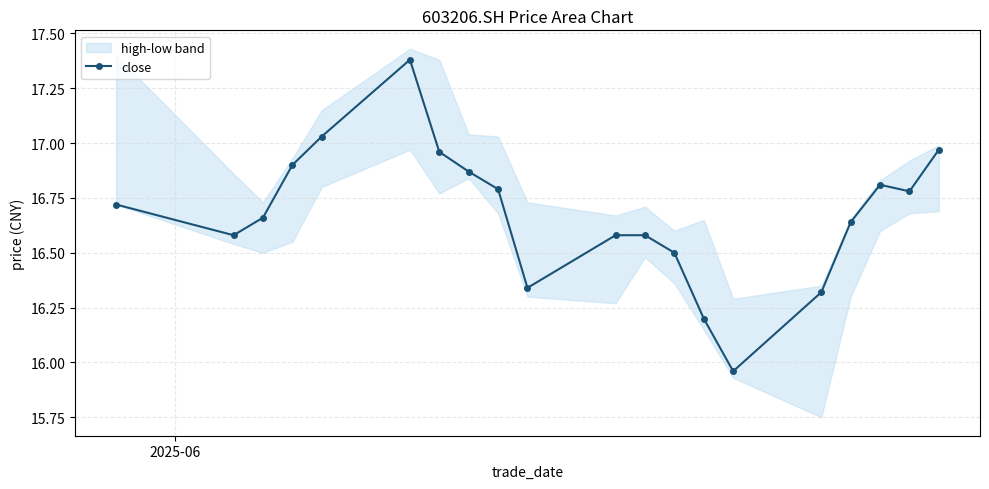

What is the difference between the maximum and second lowest values?

1.2